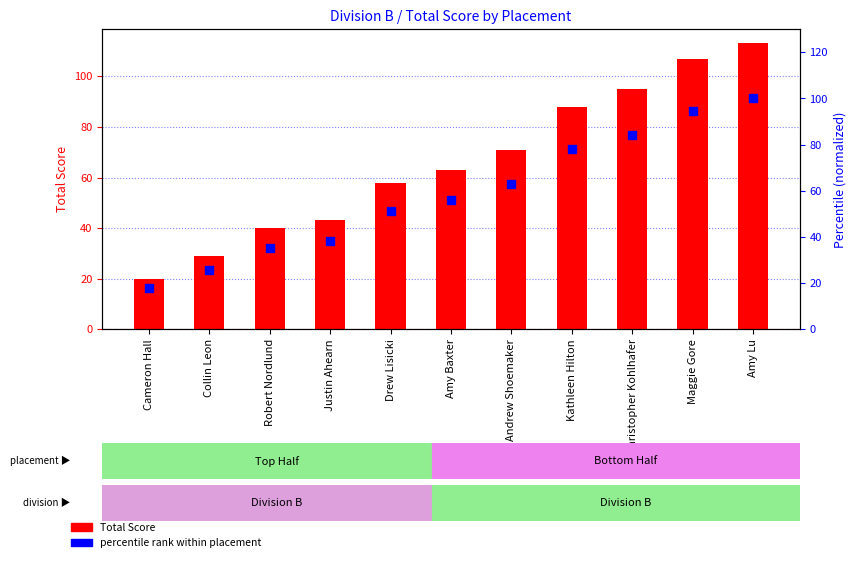

What are all the series names shown in the legend?

Total Score, percentile rank within placement